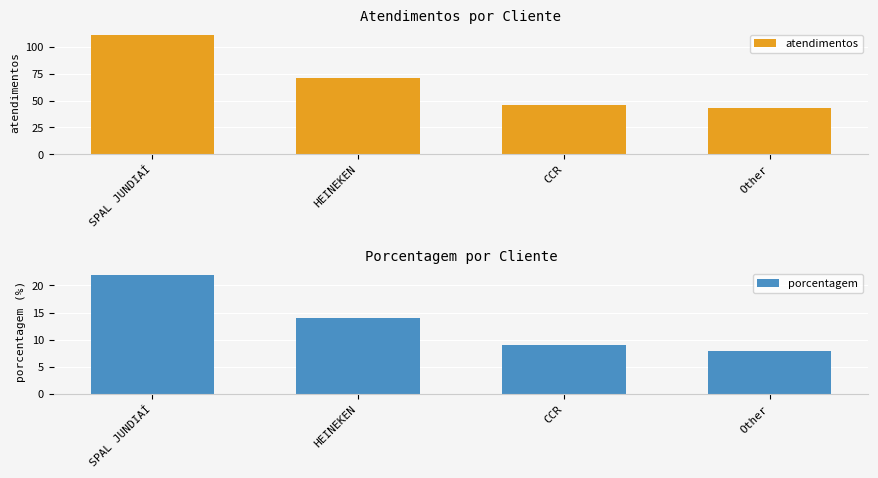

Which series has the largest range (max minus min)?

atendimentos